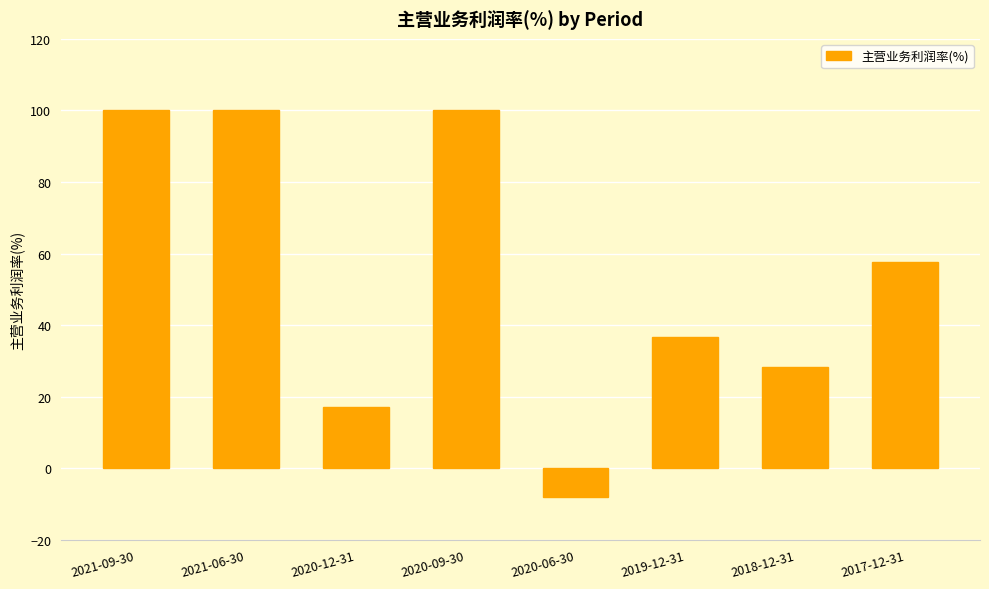

How many negative values are there?

1